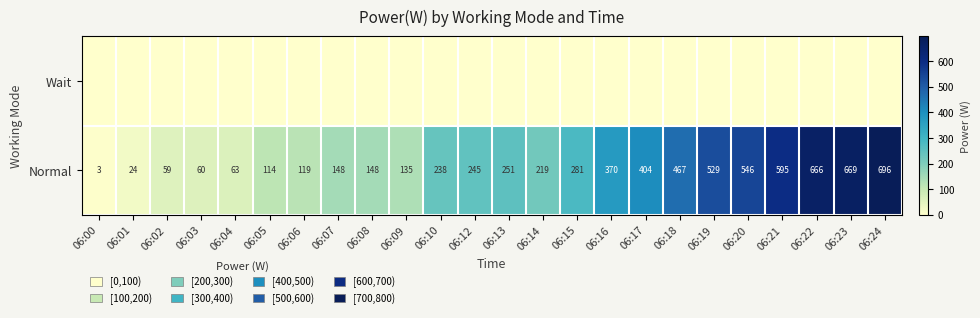

At how many categories does at least one series exceed 60?

20